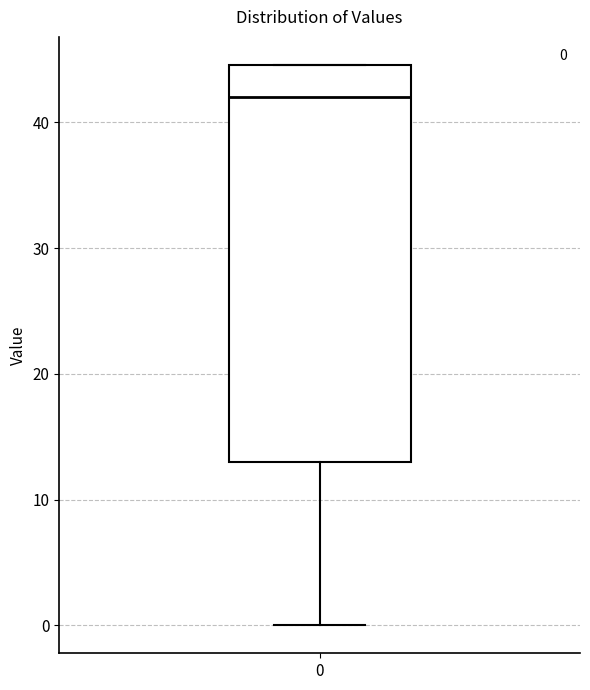

Transcribe this box plot: give where the median line is, the range the box spans, and where the two whiskers end, as read against the y-axis. The values are not printed on the chart, so give them approximately, as read against the axis.

median 42, box 13 to 45, whiskers 0 to 45